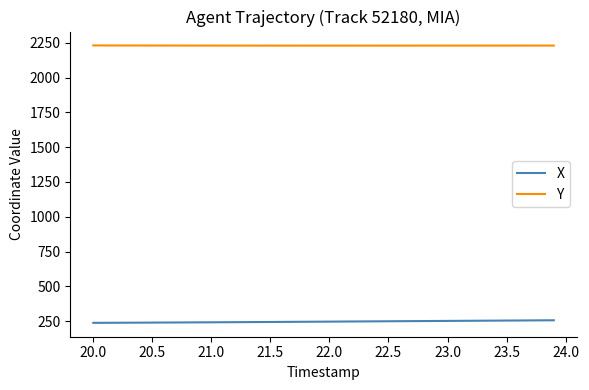

Which series has the largest total across all categories?

Y